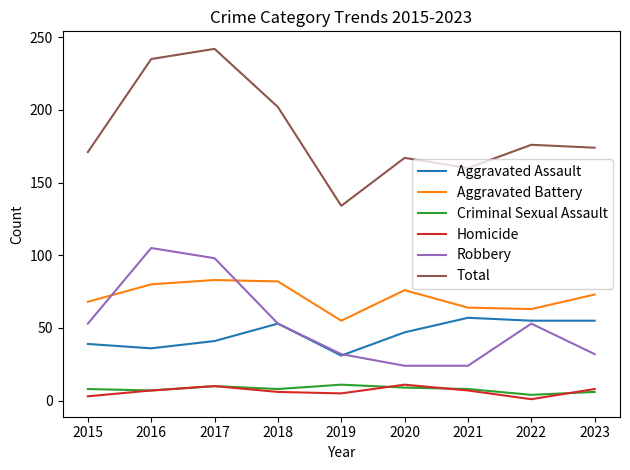

Which series has the widest spread of values?

Total